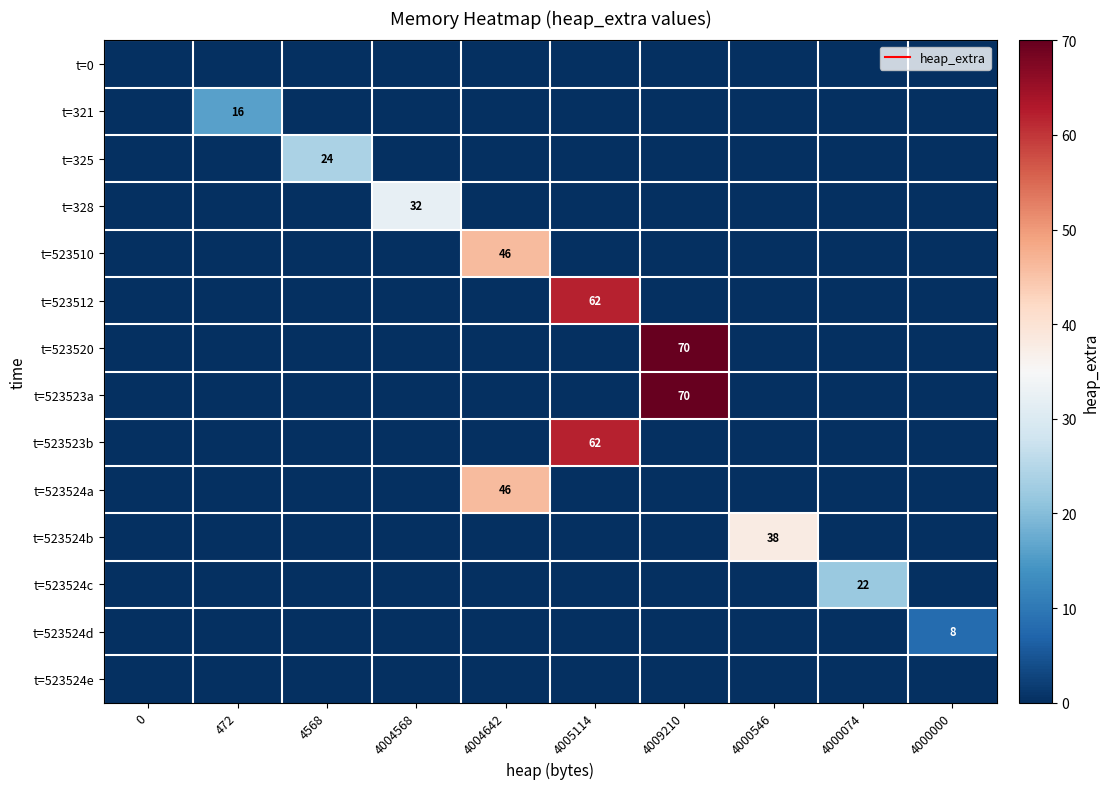

List the labels in order of t=523523b value, largest first.

4005114, 0, 472, 4568, 4004568, 4004642, 4009210, 4000546, 4000074, 4000000